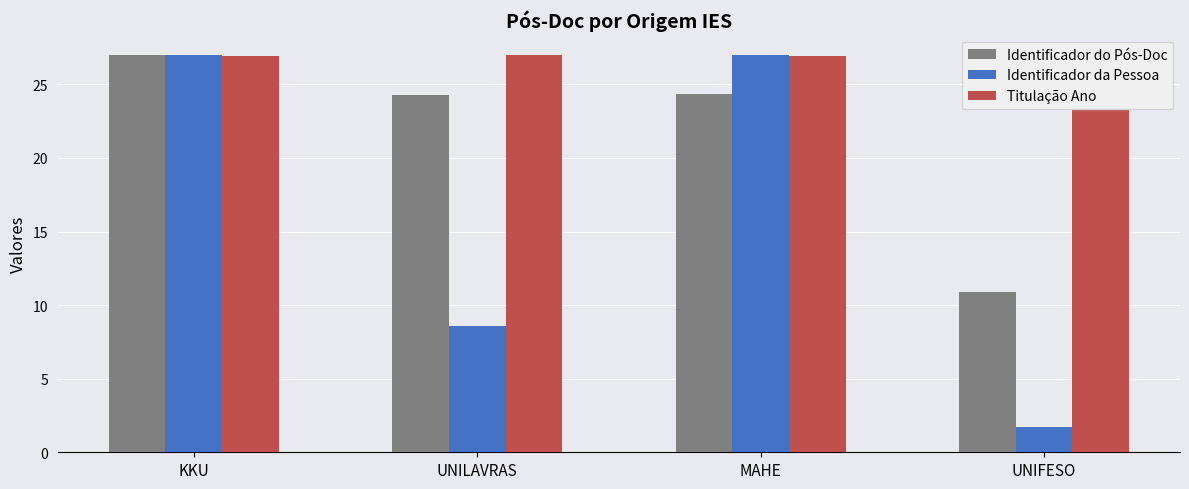

What is the average value of the Identificador do Pós-Doc series?

21.6